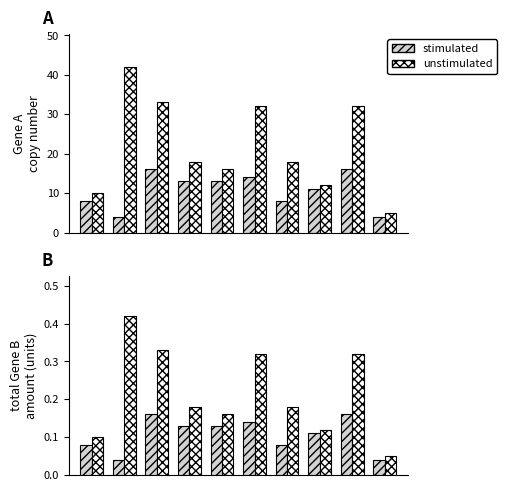

Is it true that stimulated equals 0.0 at 0?

False